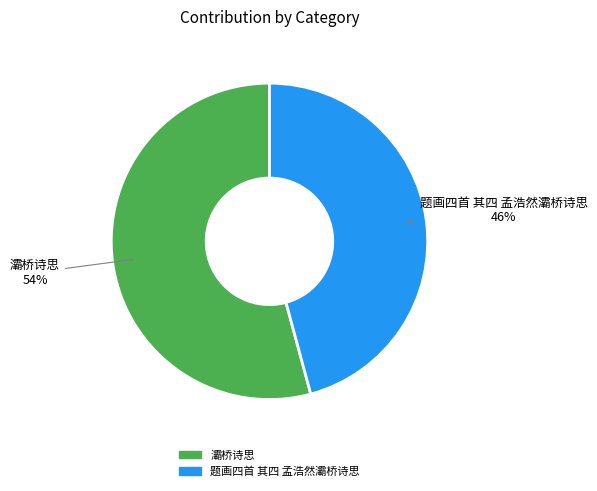

To the nearest percent, what is the combined percentage of 灞桥诗思 and 题画四首 其四 孟浩然灞桥诗思?

100%